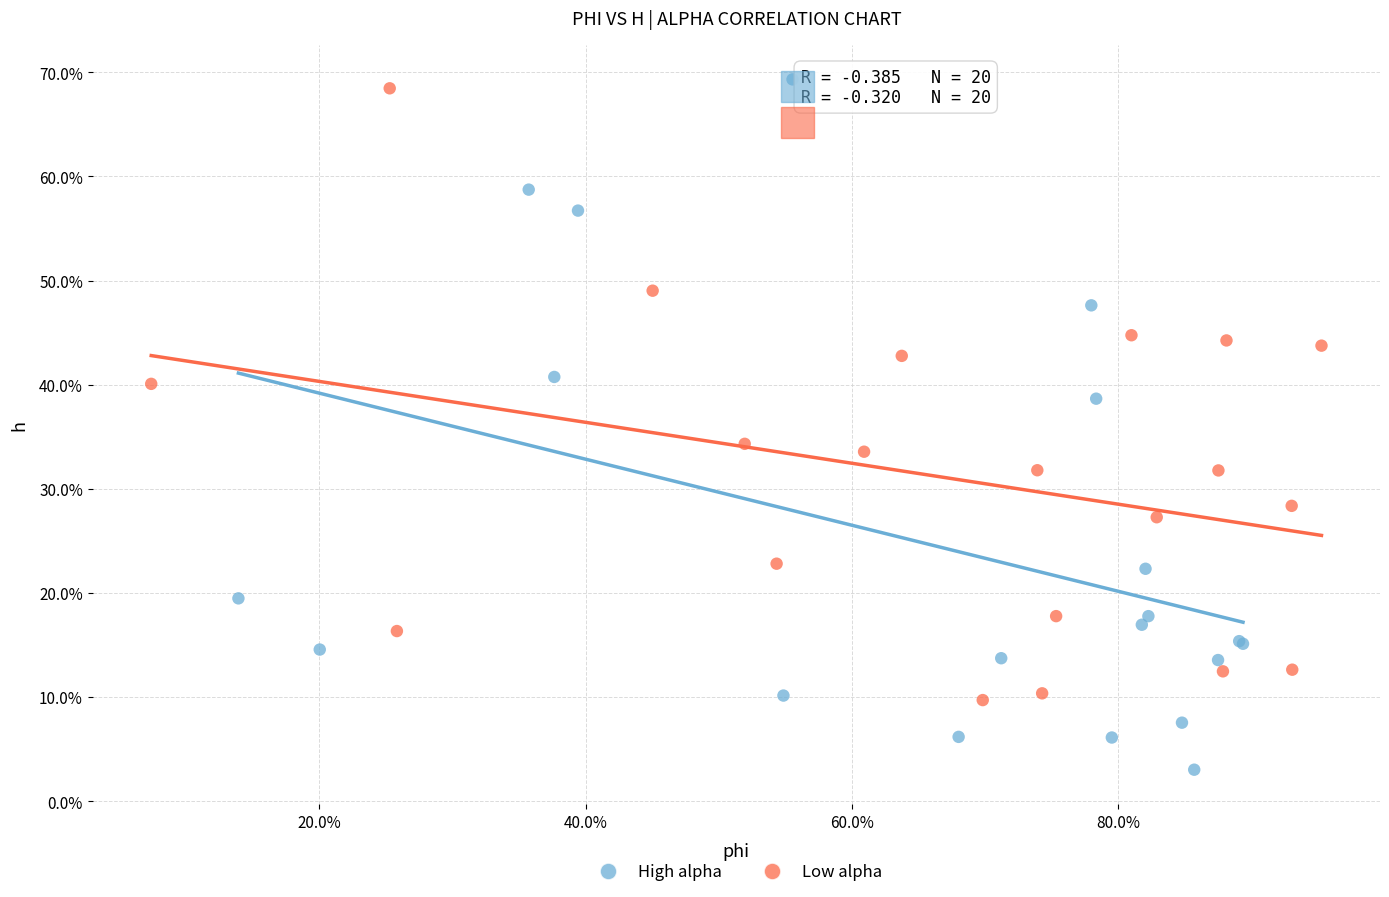

Which series reaches the maximum Y coordinate?

High alpha